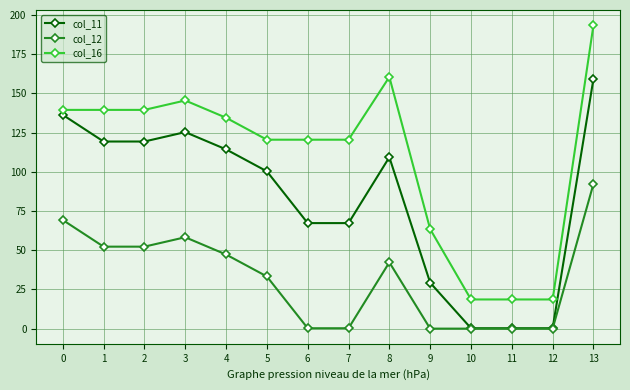

The value of col_16 at 0 is 139.4. True or false?

True